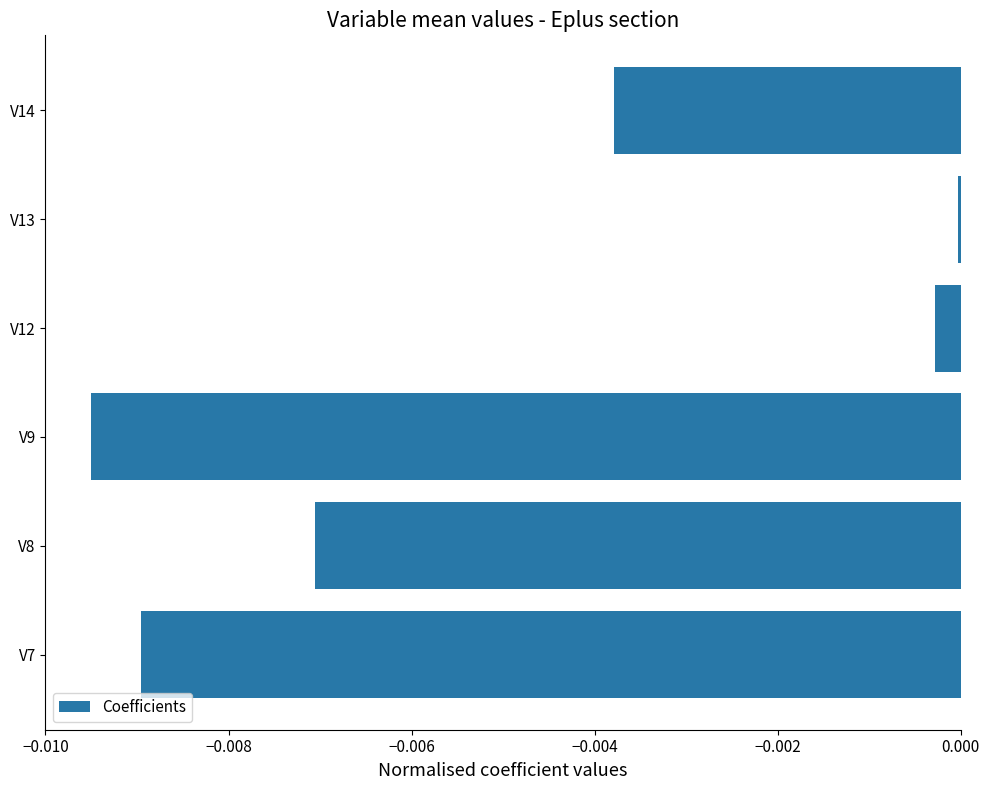

Where is the data nearest to the value 0?

V13